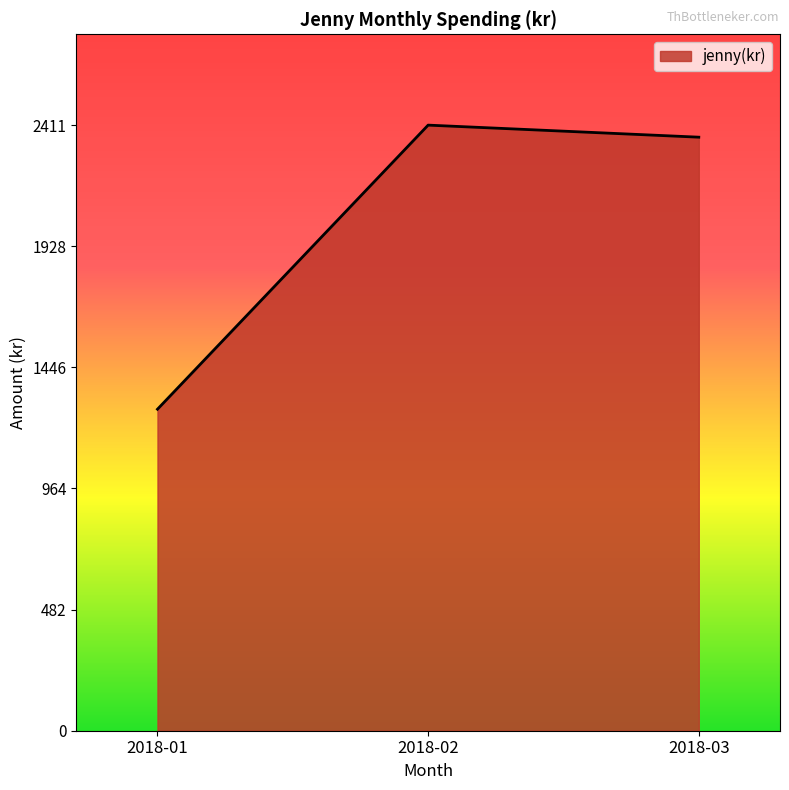

What is the maximum value shown in the chart?

2411